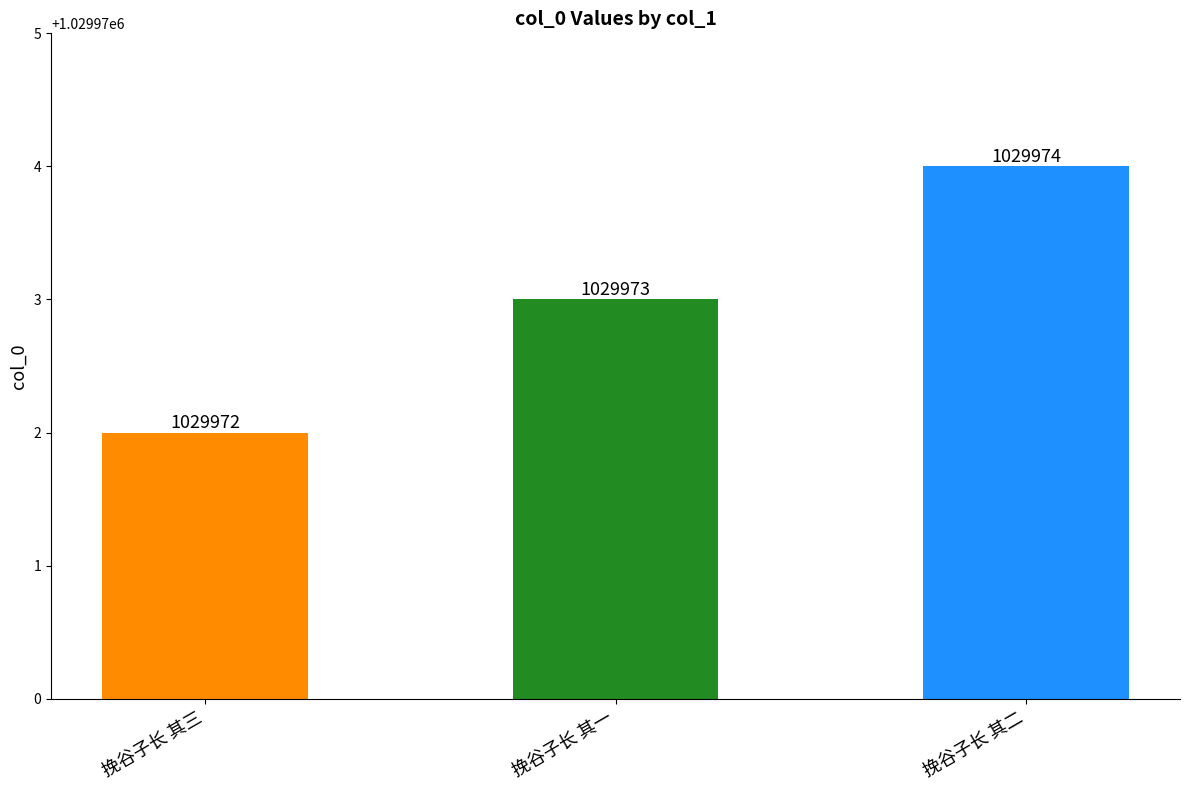

What is the minimum value shown in the chart?

1029972